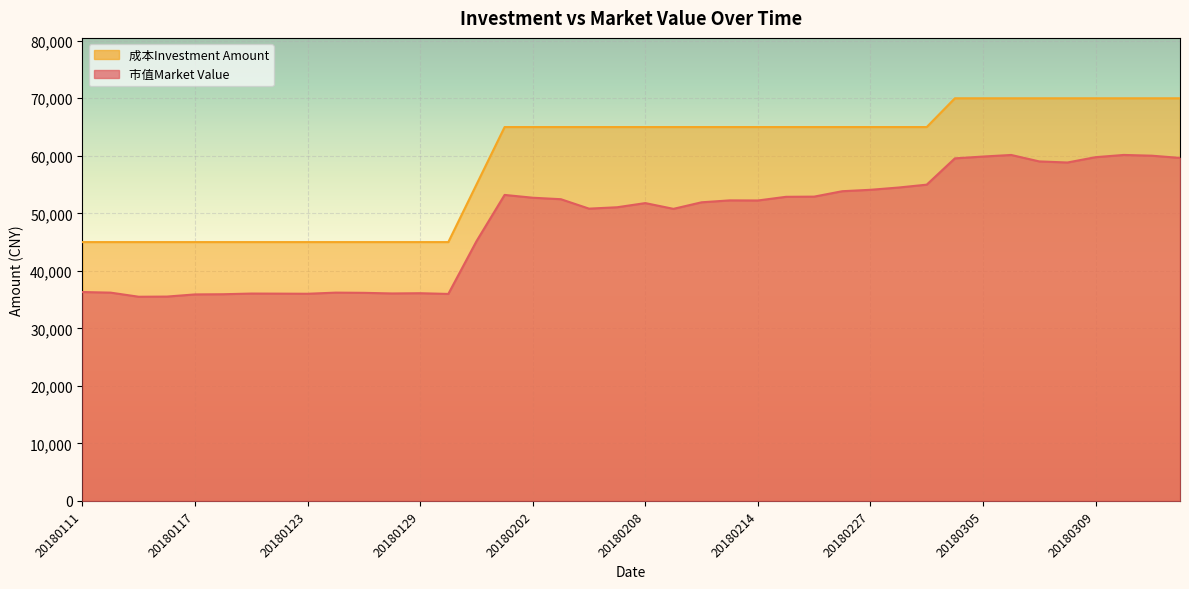

True or false: 成本Investment Amount has more than 0 interior local peaks.

False